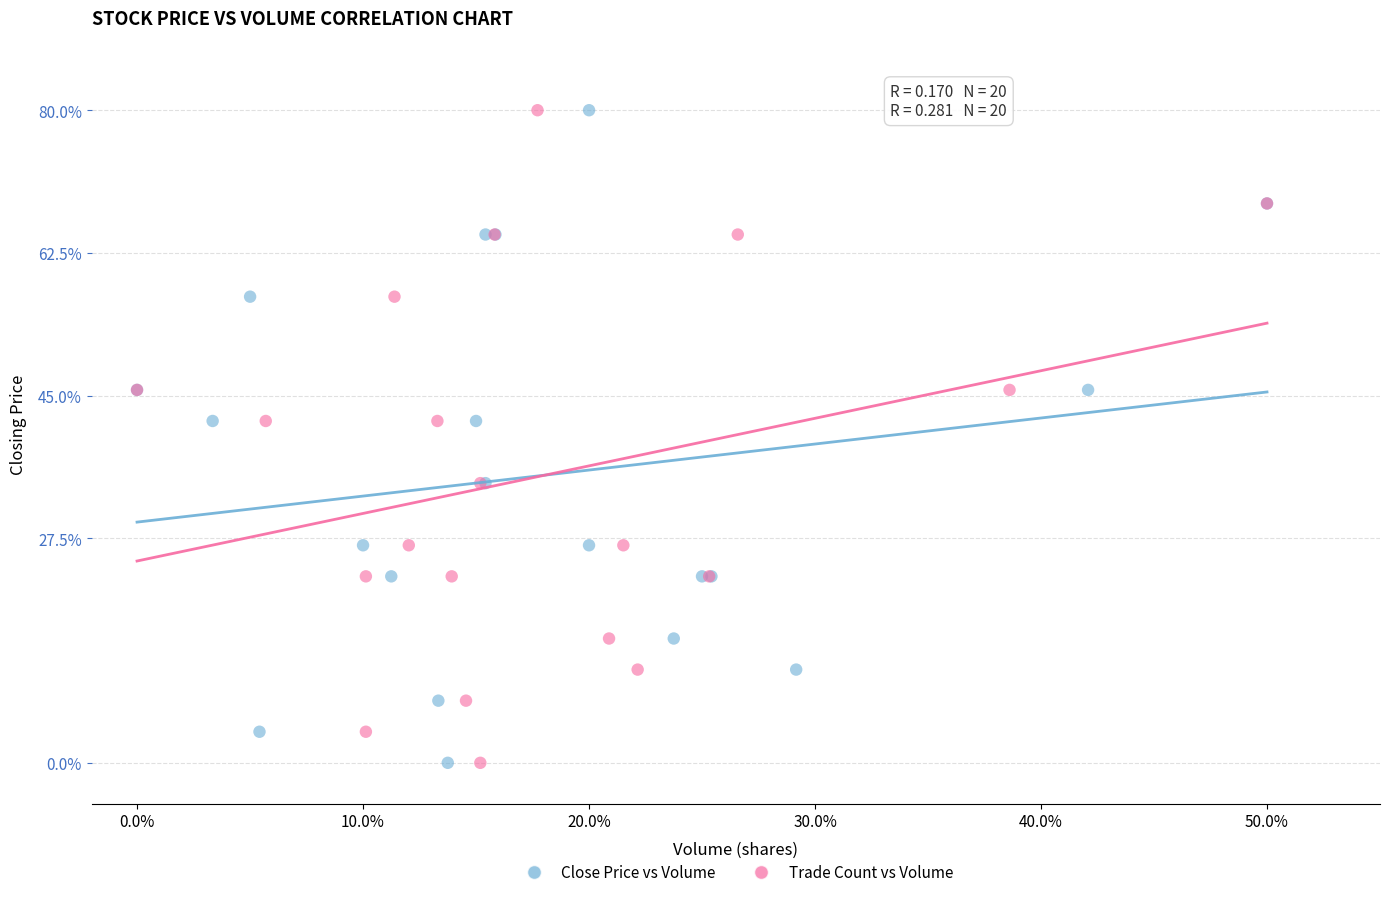

What are all the series names shown in the legend?

Close Price vs Volume, Trade Count vs Volume